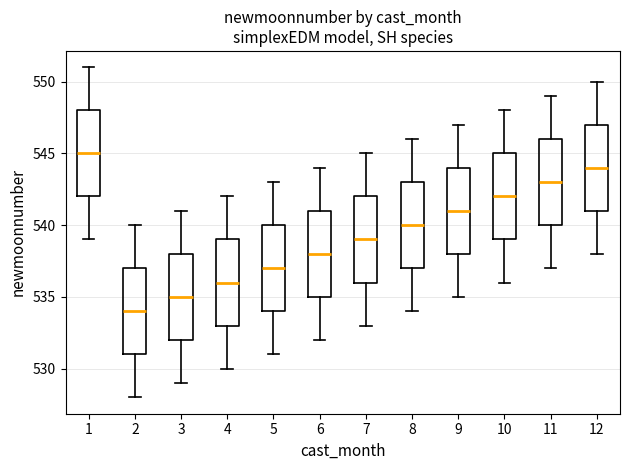

Which box's median line is the highest?

1